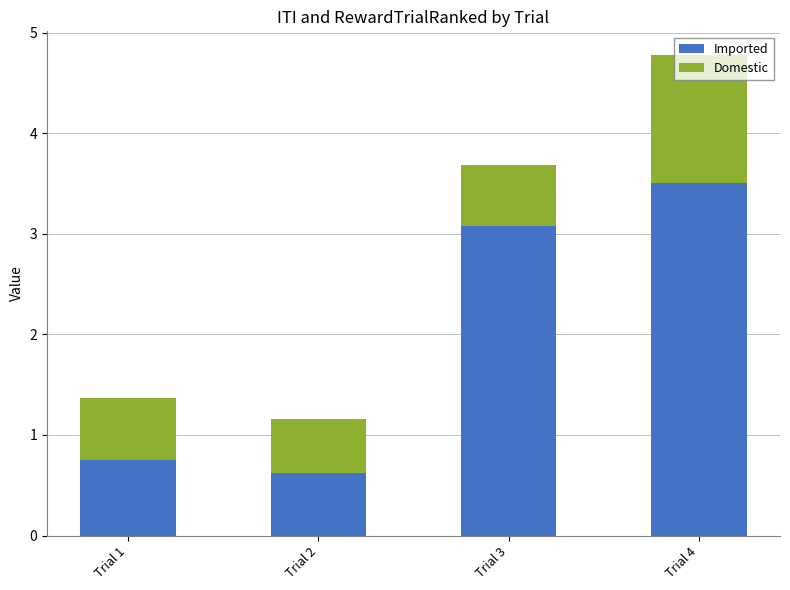

At which label does Imported first exceed 3?

Trial 3